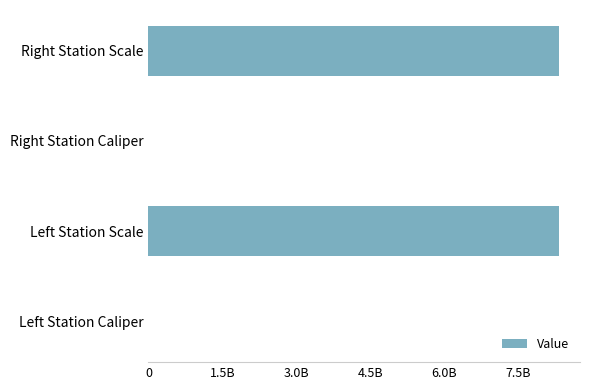

What is the sum of all values?

16680442074